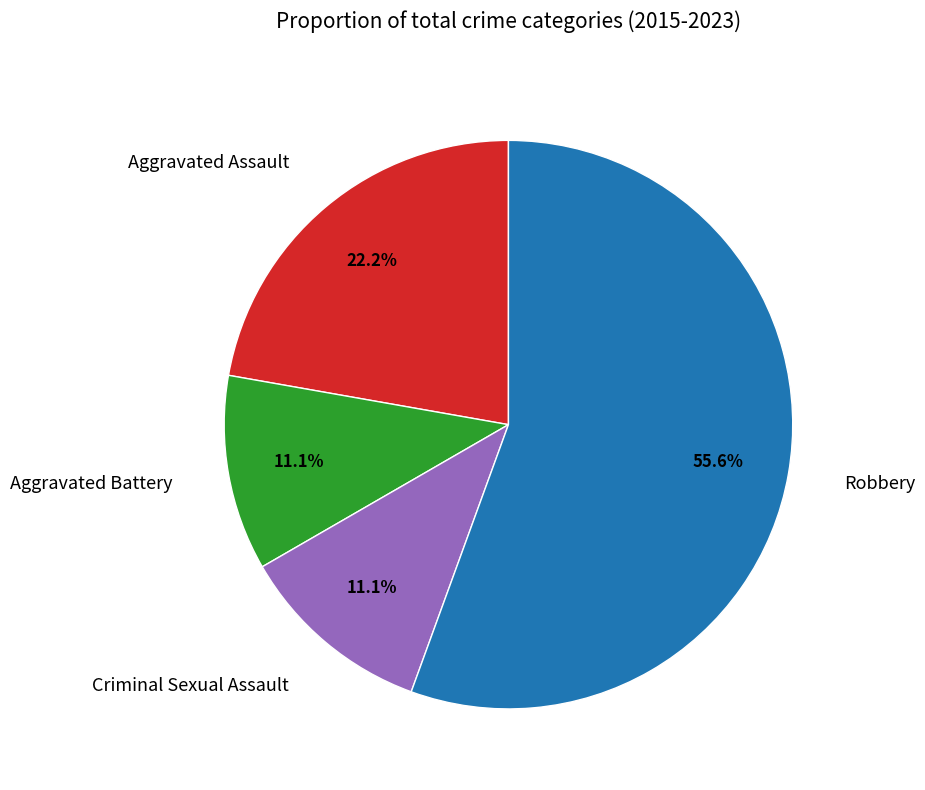

True or false: Criminal Sexual Assault accounts for 11% of the total.

True